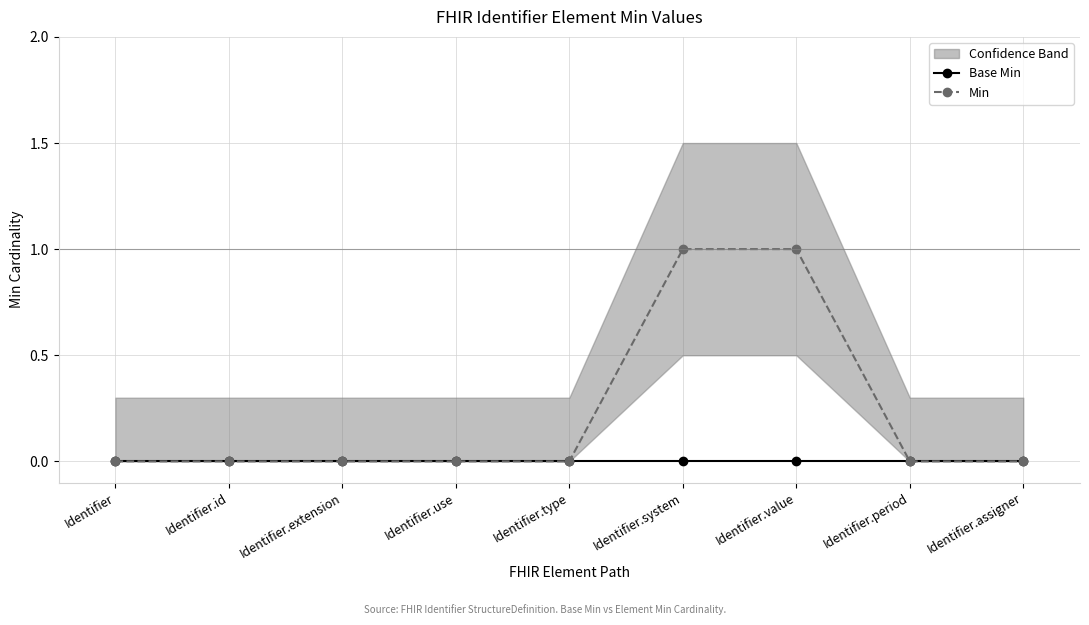

Where is Min nearest to the value 0?

Identifier